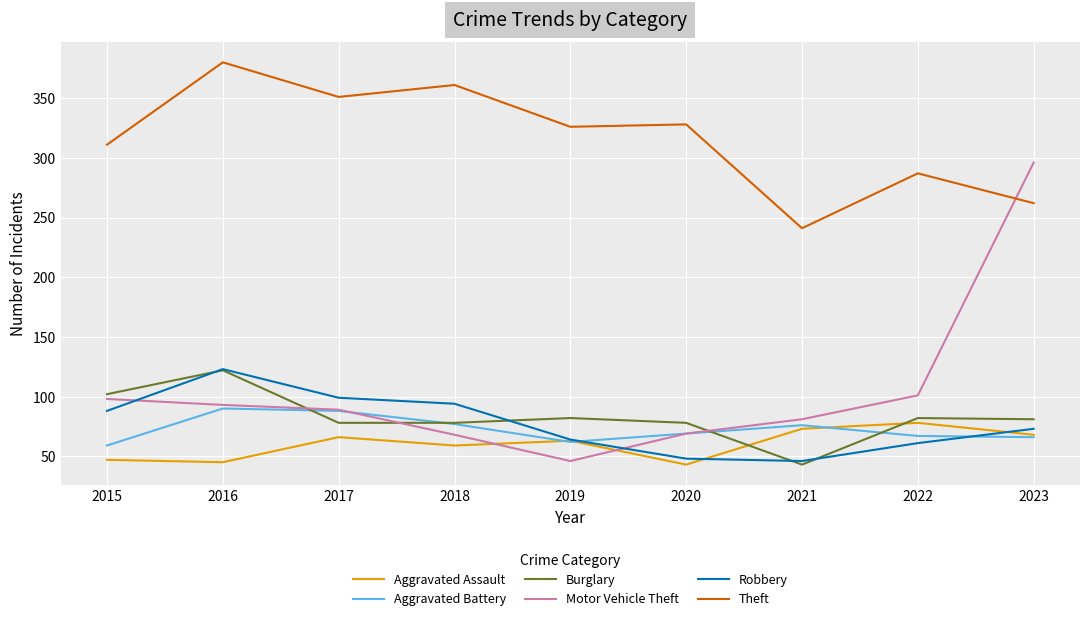

True or false: Theft and Burglary intersect in this chart.

False